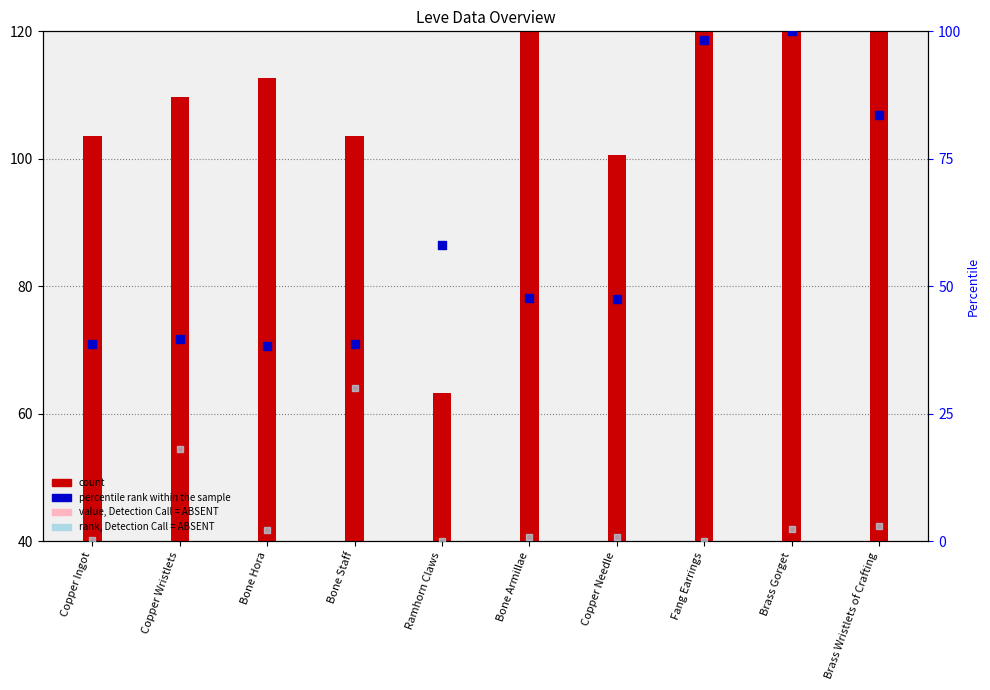

Which series contains the lowest Y value?

value, Detection Call = ABSENT